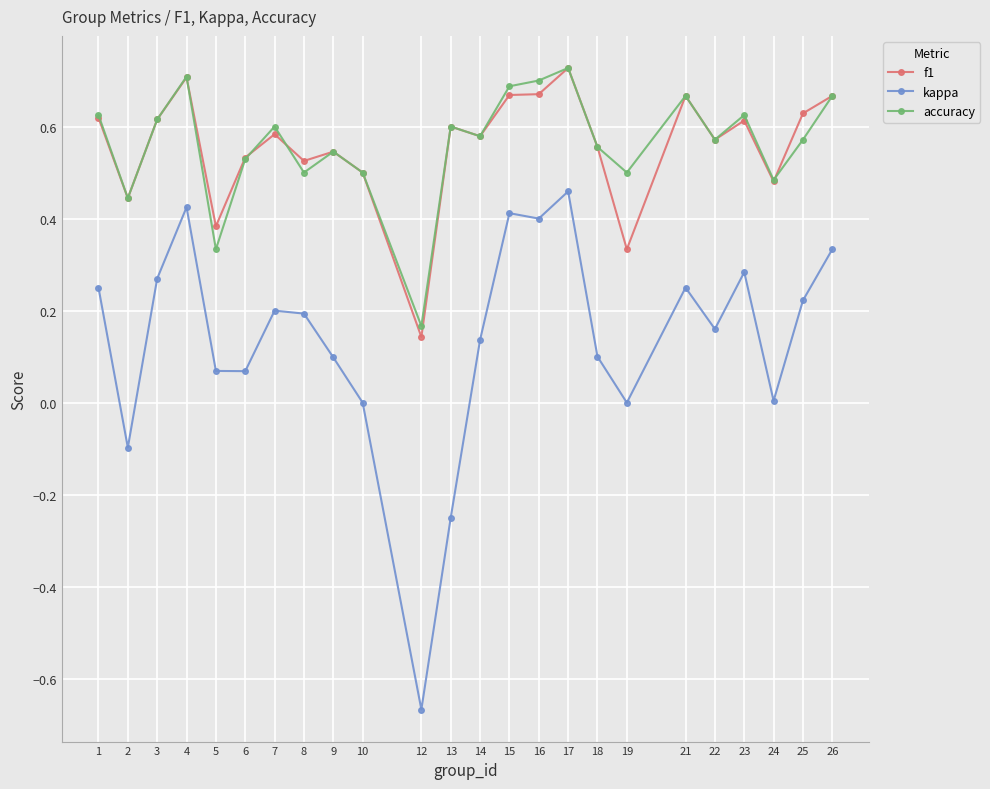

Is it true that f1 equals 0.4 at 17?

False